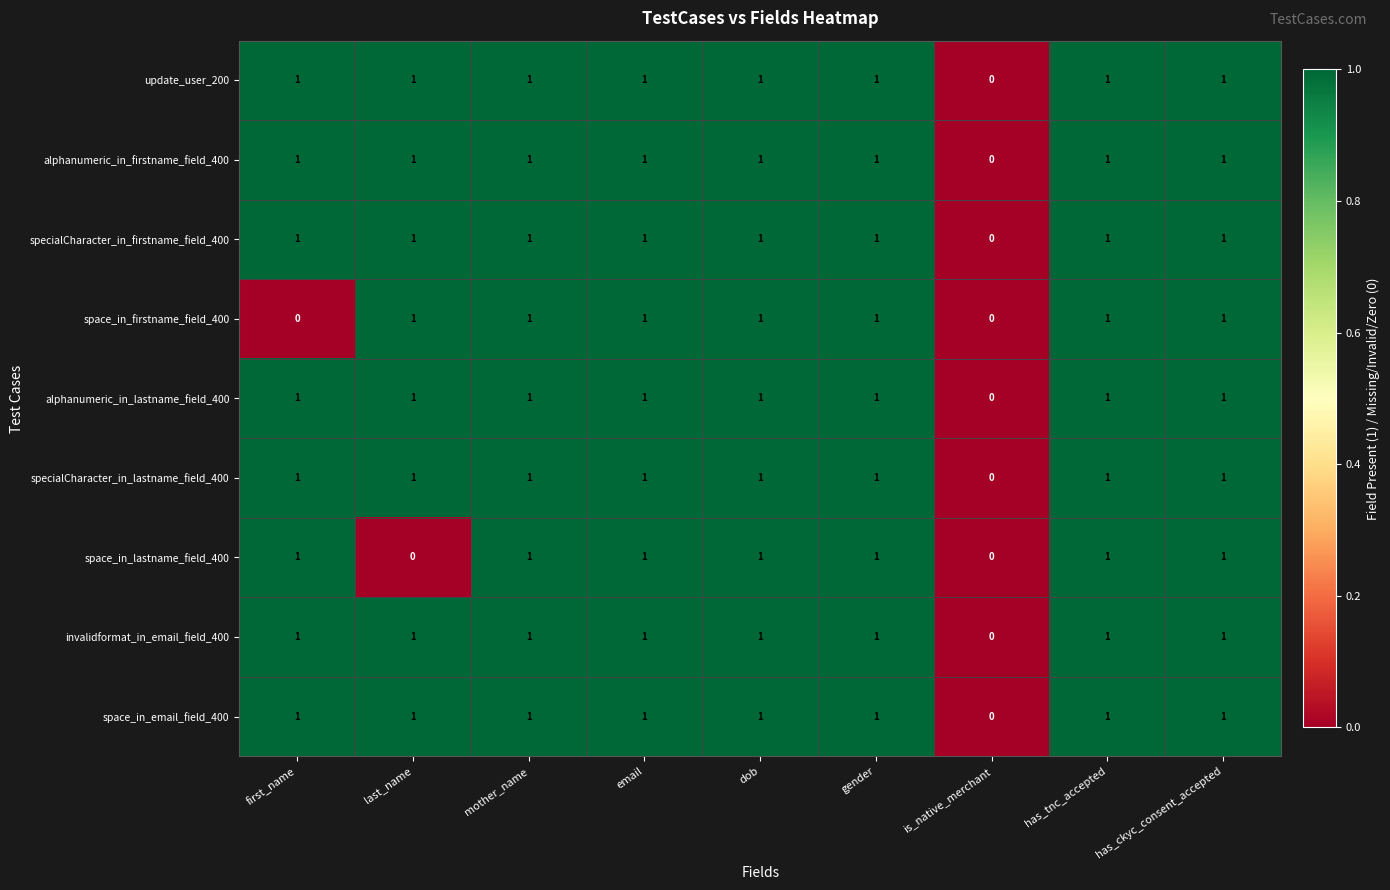

At which label does specialCharacter_in_lastname_field_400 reach its minimum?

is_native_merchant